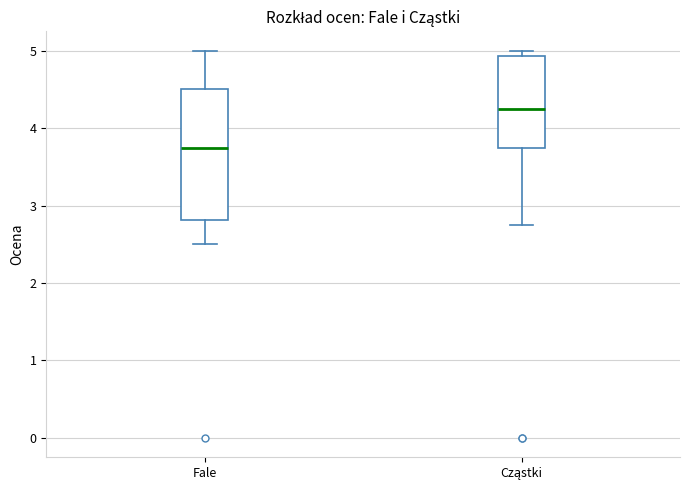

Reading left to right, transcribe this box plot: for each box, give where its median line is, the range the box spans, and where its two whiskers end, as read against the y-axis. The values are not printed on the chart, so give them approximately, as read against the axis.

Fale: median 3.8, box 2.8 to 4.5, whiskers 2.5 to 5.0
Cząstki: median 4.3, box 3.8 to 4.9, whiskers 2.8 to 5.0